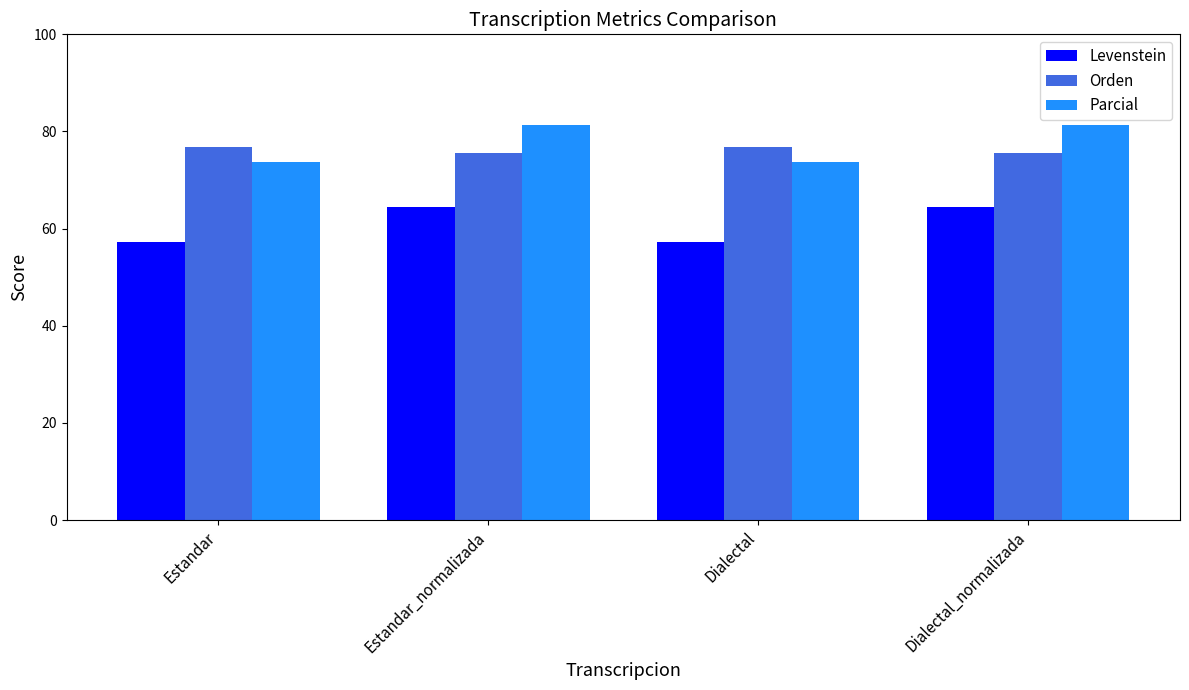

The Parcial series shows 73.7 at Dialectal. True or false?

True